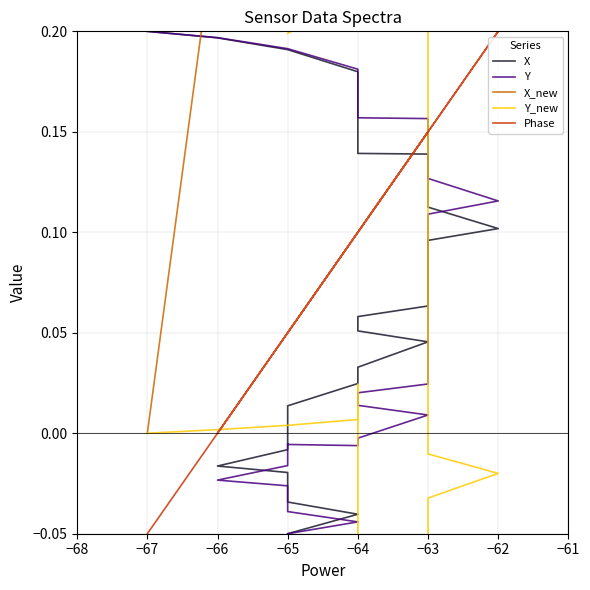

How many values in the Phase series are below 0?

1